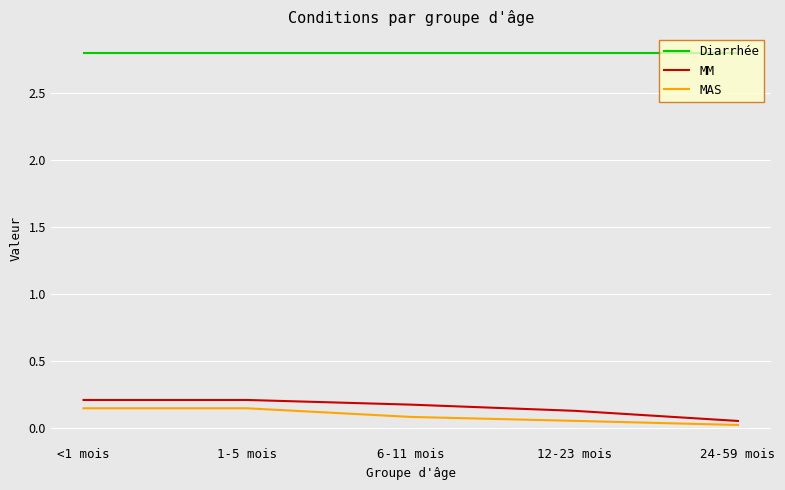

The value of MM at 6-11 mois is 0.2. True or false?

True